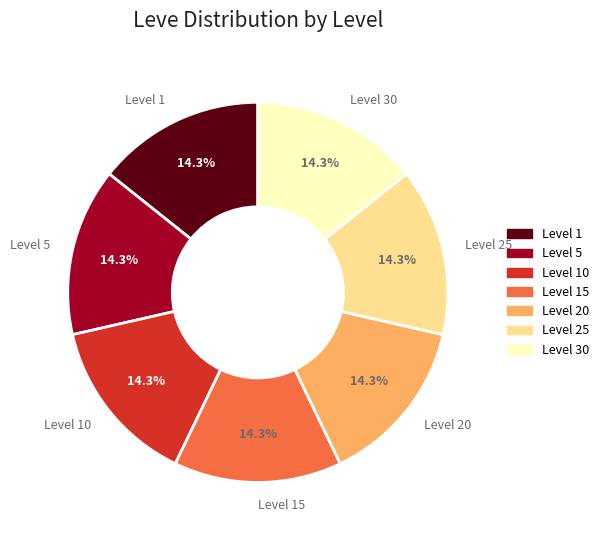

To the nearest percent, what is the combined percentage of Level 15 and Level 10?

29%